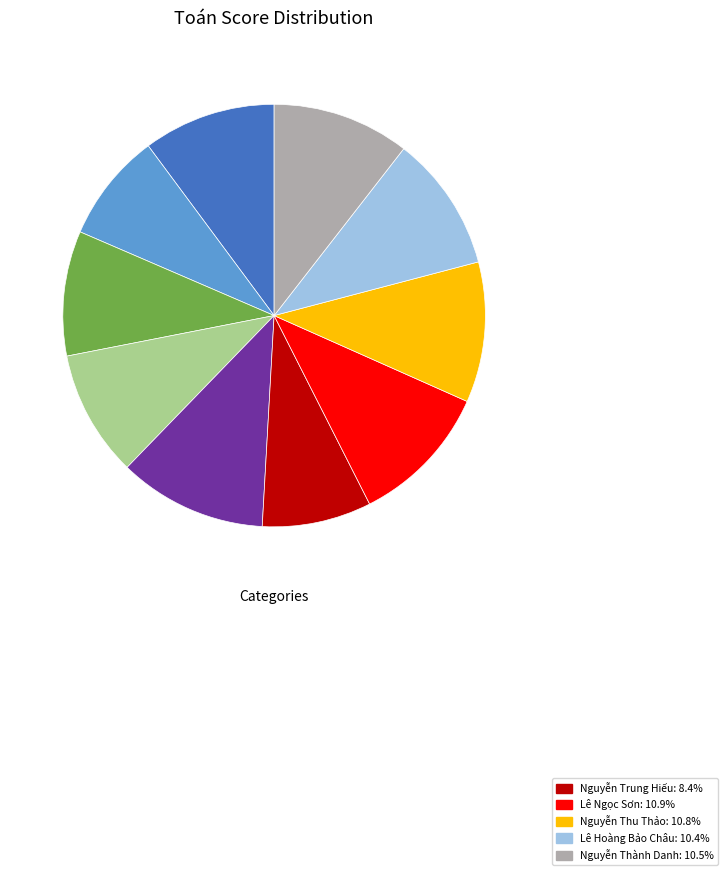

Does any single category account for the majority?

No